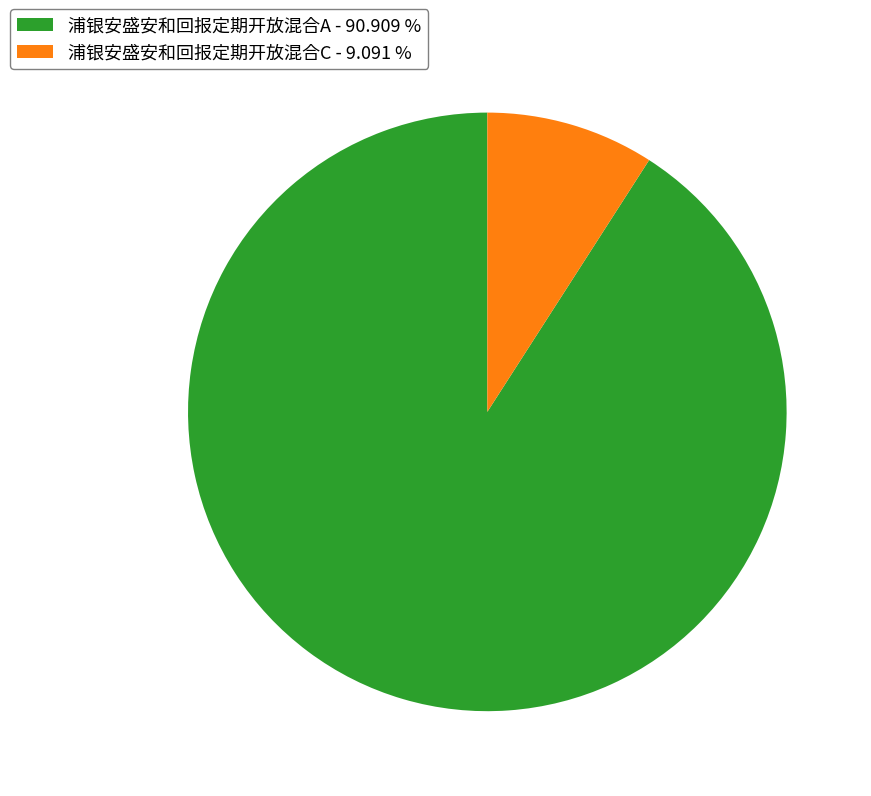

Which has a higher value, 浦银安盛安和回报定期开放混合A - 90.909 % or 浦银安盛安和回报定期开放混合C - 9.091 %?

浦银安盛安和回报定期开放混合A - 90.909 %